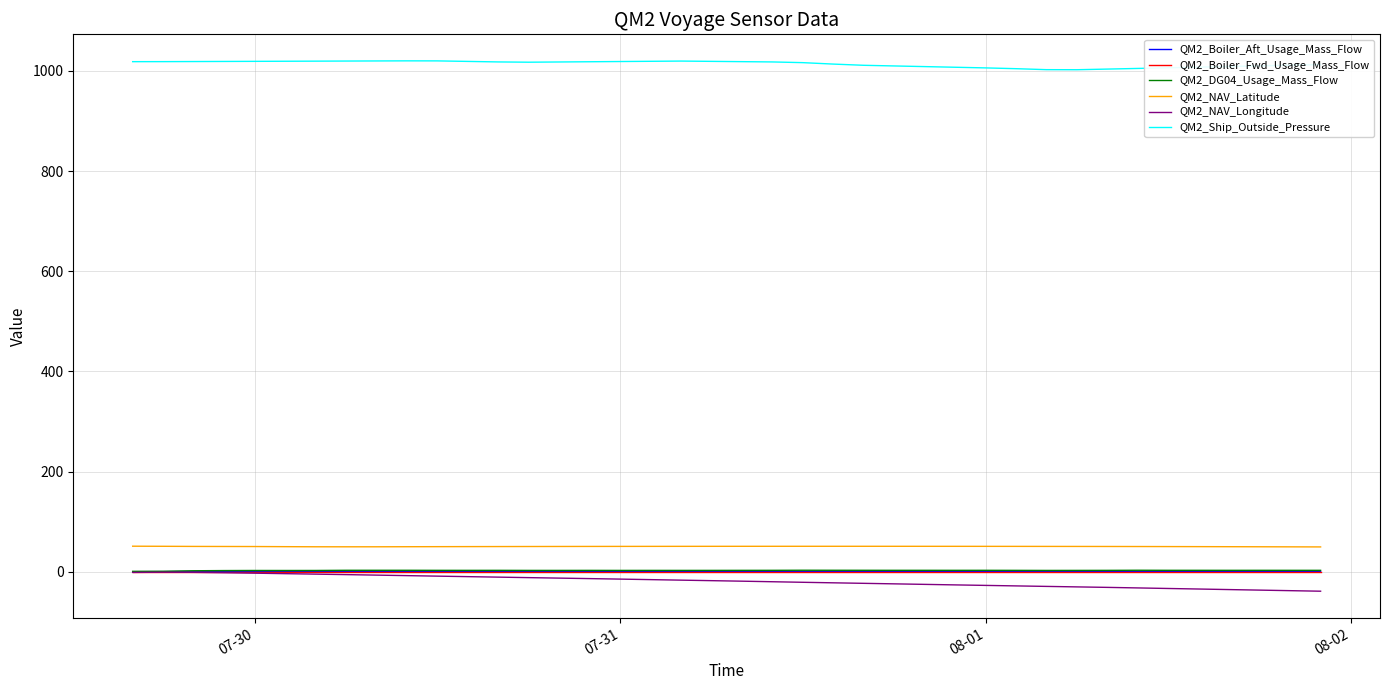

Which series has the largest total across all categories?

QM2_Ship_Outside_Pressure